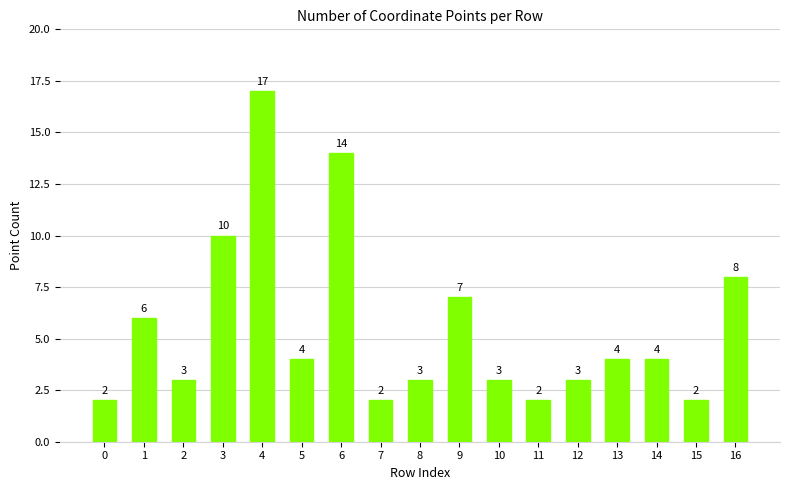

Reading left to right, transcribe all the data shown in this chart.

2	6	3	10	17	4	14	2	3	7	3	2	3	4	4	2	8